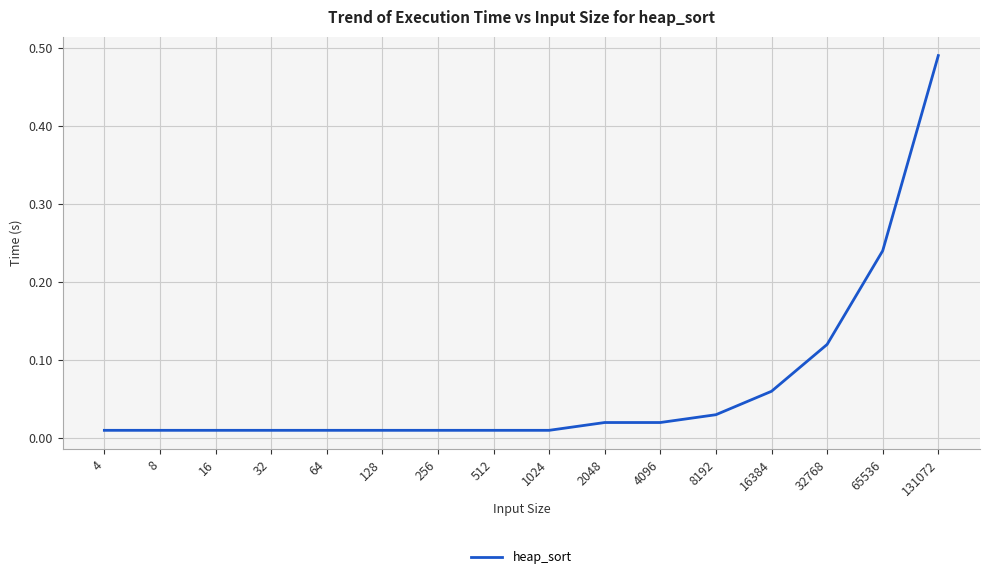

At which category does the chart reach its peak across all series?

131072